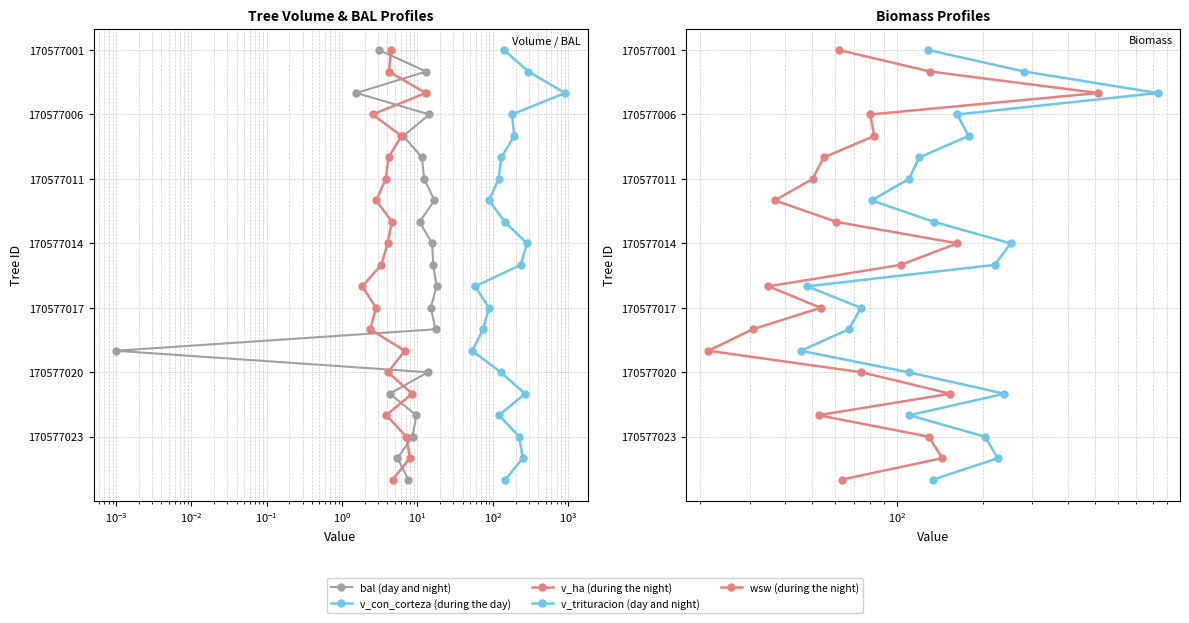

Is the value of v_ha (during the night) at 11 greater than the value of v_con_corteza (during the day) at 17?

No